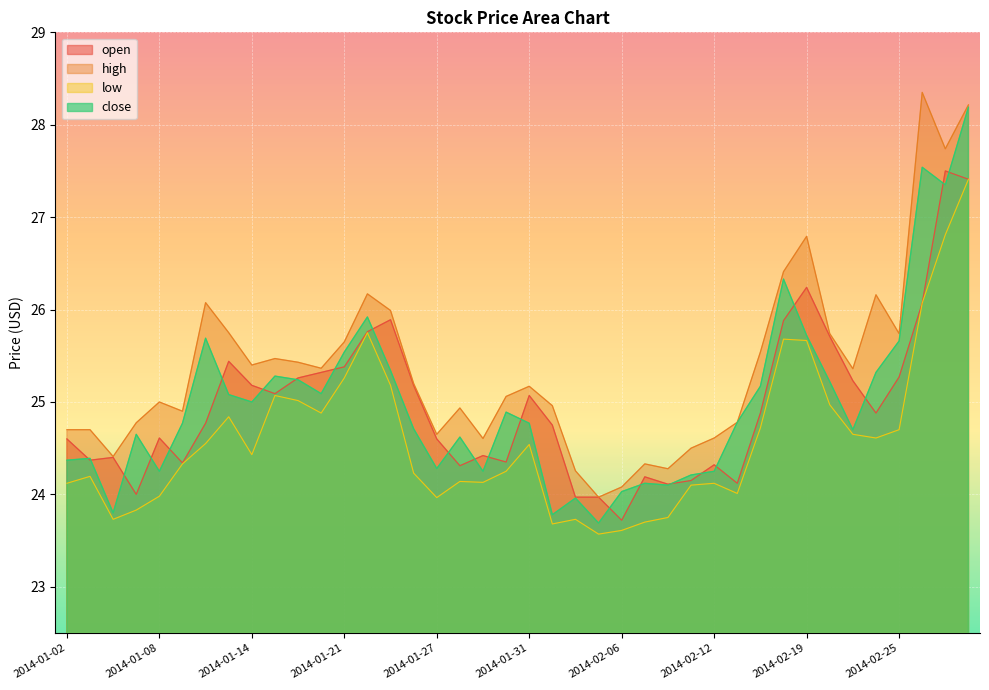

What is the approximate value of high at 2014-01-16?

25.4